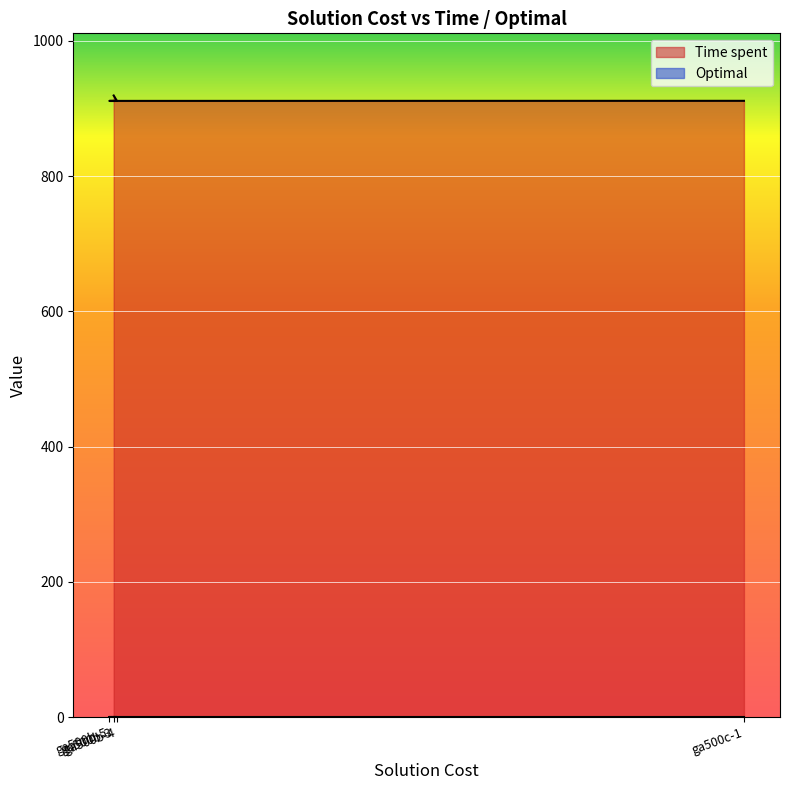

What is the label of the 4th point from the right?

ga500b-3